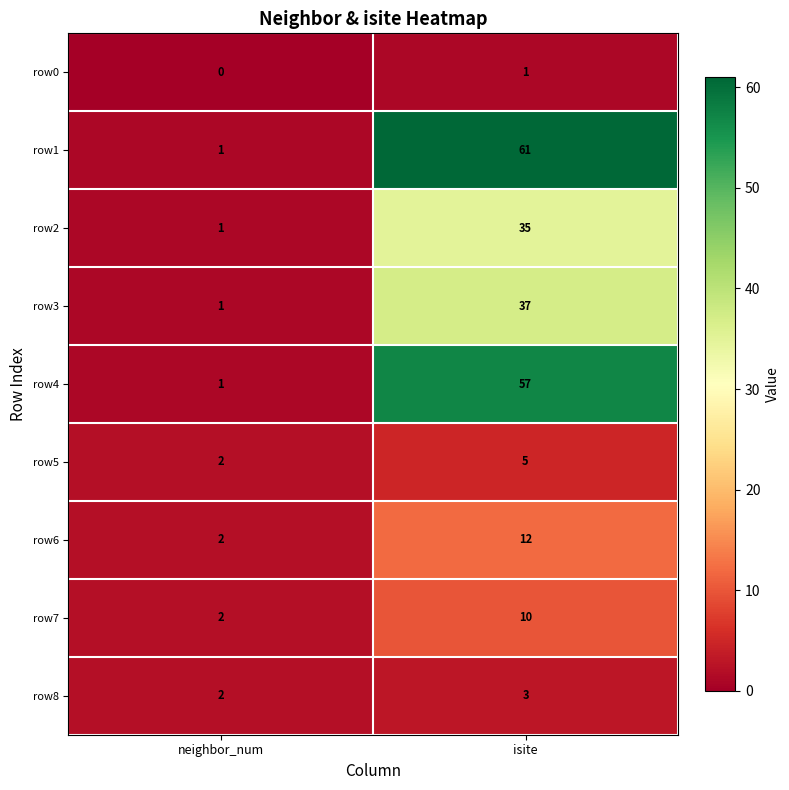

Which series changed the most between neighbor_num and isite?

row1